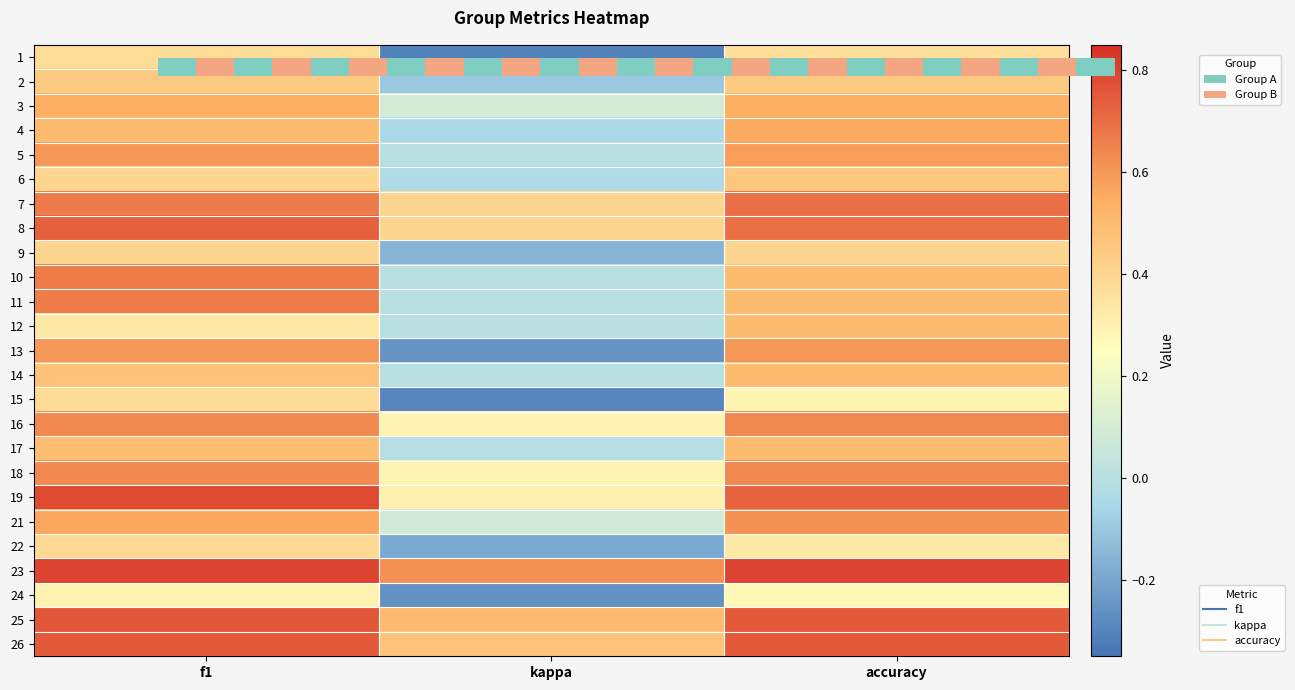

What is the sum of the 7 values at kappa and accuracy?

1.1